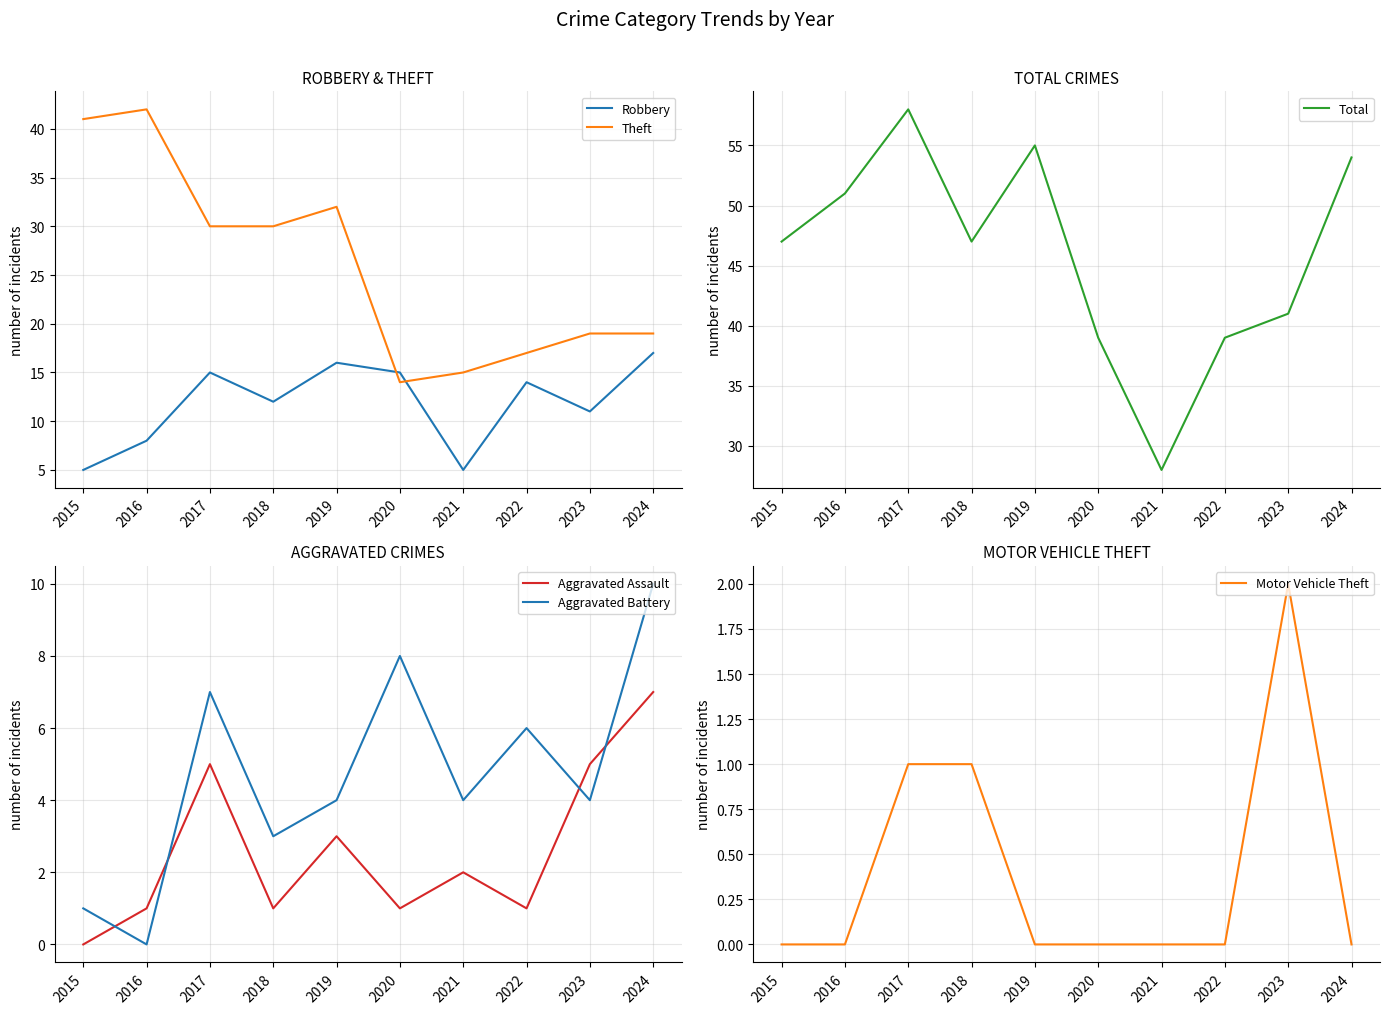

Read the Aggravated Assault value at 2017.

5